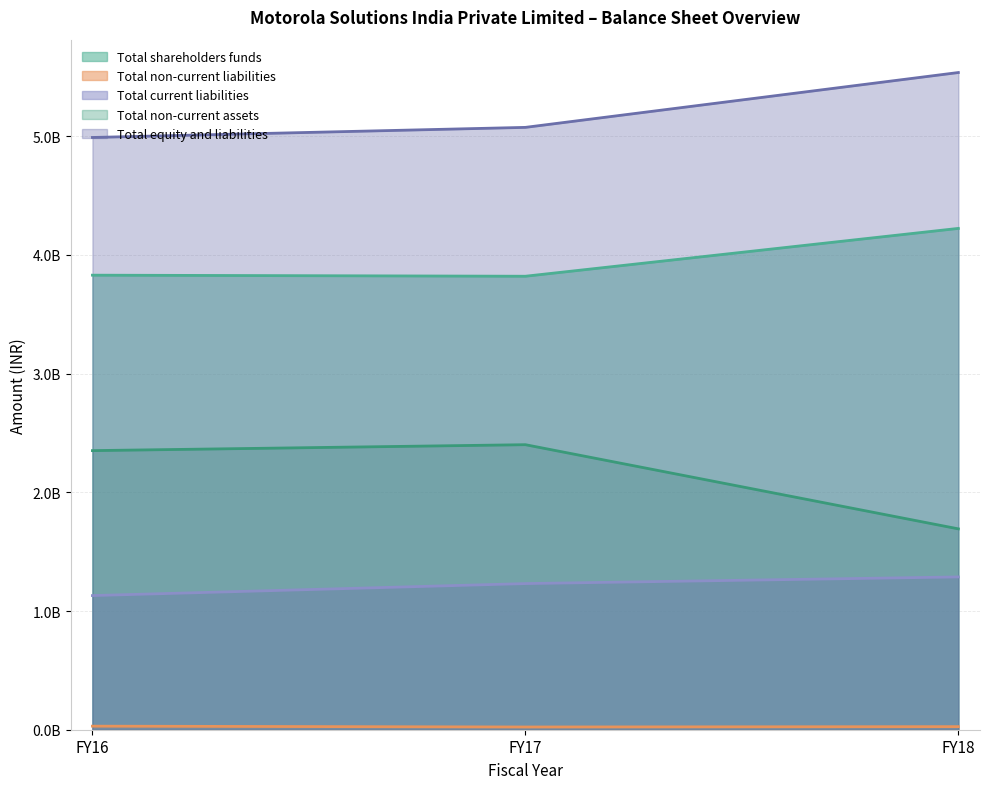

Rank the categories by Total non-current liabilities value from lowest to highest.

FY17, FY18, FY16